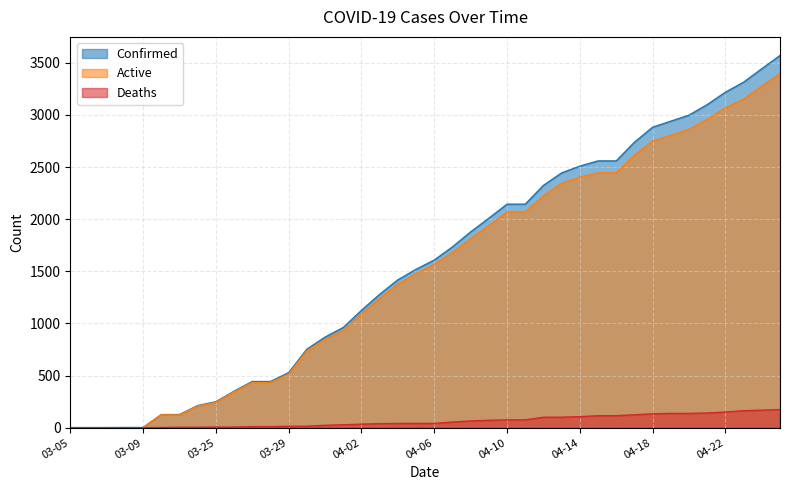

Reading left to right, what are all the values shown in this chart?

Confirmed: 1	1	1	2	2	126	126	212	249	350	443	443	528	753	869	961	1125	1279	1418	1519	1608	1734	1878	2009	2144	2144	2324	2444	2509	2559	2559	2738	2882	2940	2998	3099	3218	3314	3443	3570
Deaths: 0	0	0	0	0	2	4	4	6	6	10	10	14	14	23	28	34	39	41	41	41	54	65	71	75	75	100	101	106	115	115	124	133	137	137	141	150	163	168	174
Active: 0	0	0	0	0	124	122	208	243	344	433	433	514	739	846	933	1091	1240	1377	1478	1567	1680	1813	1938	2069	2069	2224	2343	2403	2444	2444	2614	2749	2803	2861	2958	3068	3151	3275	3396